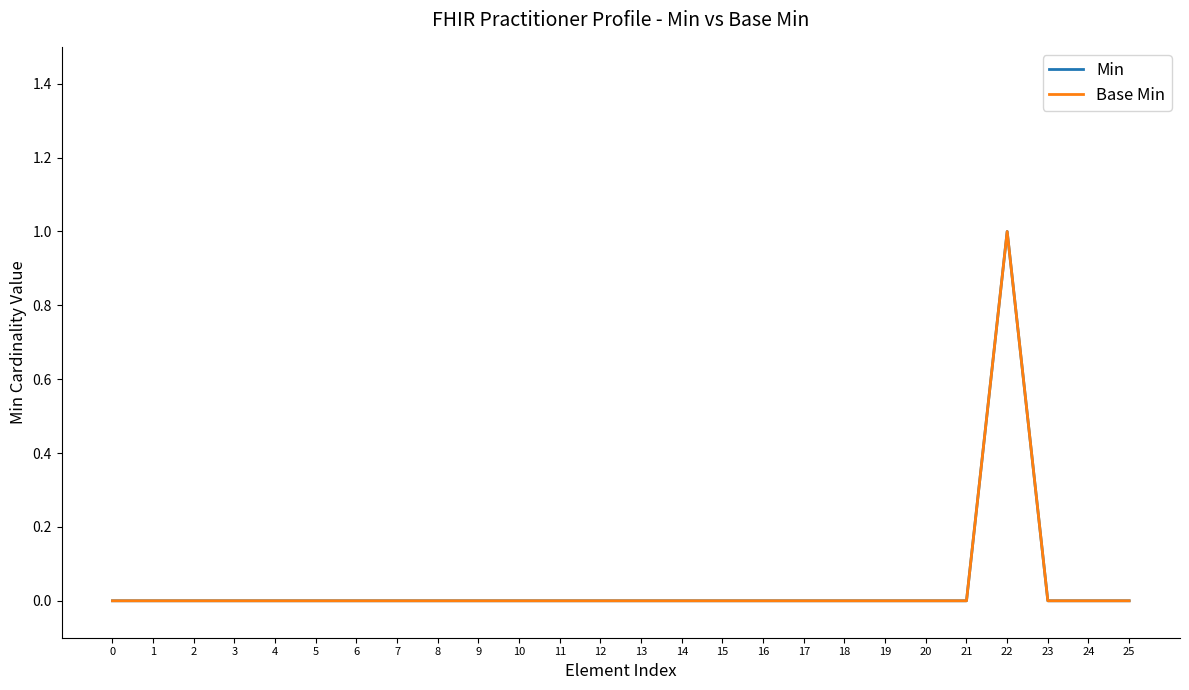

Does the chart display data point markers on the line(s)?

No